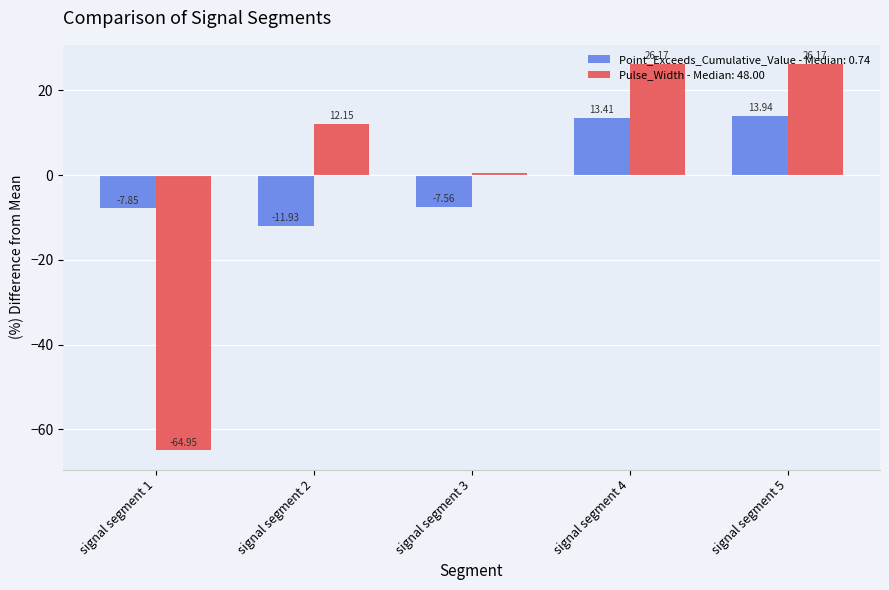

How many categories are shown in the chart?

5